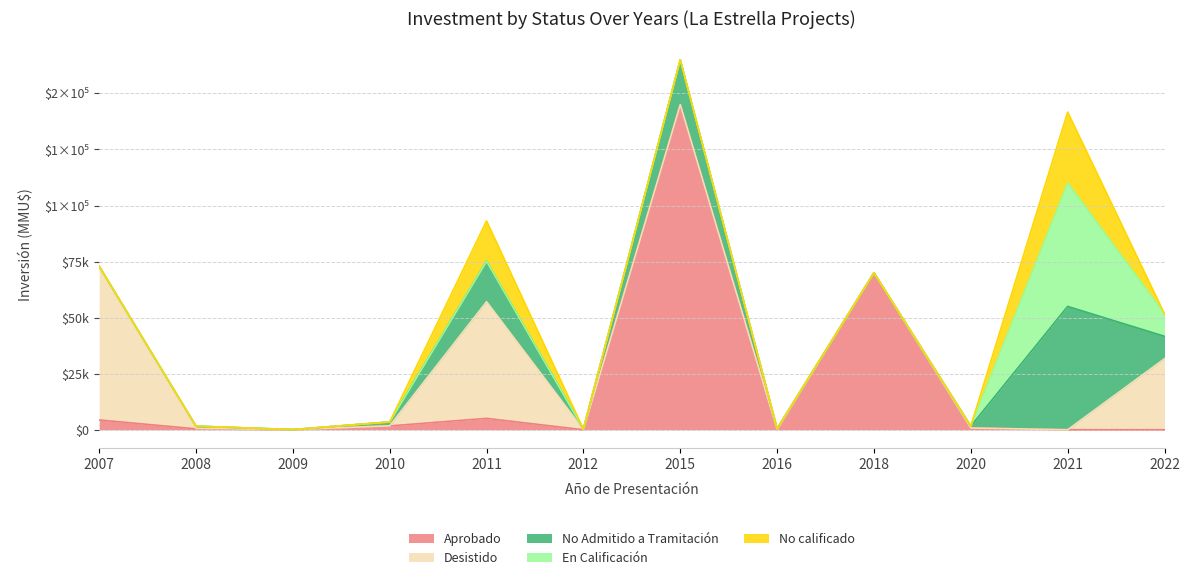

At how many categories does at least one series exceed 82078?

1